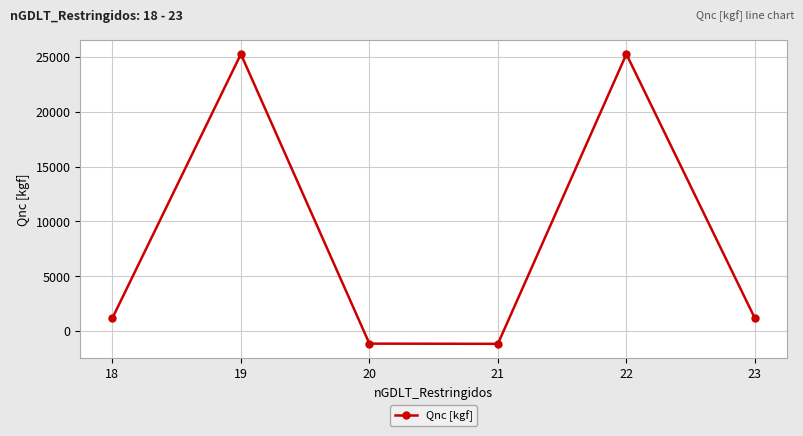

What is the difference between the values at 23 and 22?

24103.0